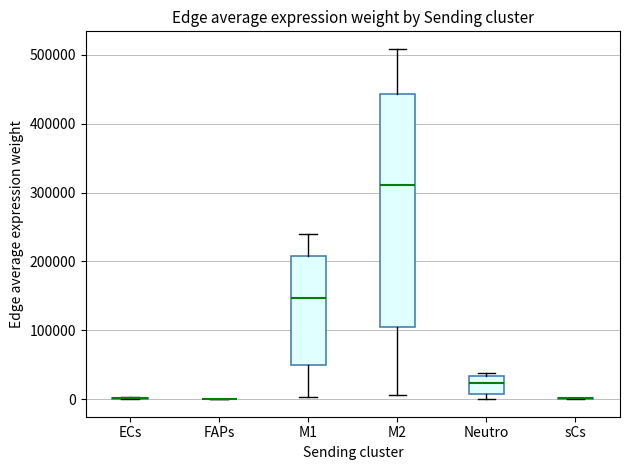

Reading left to right, read every box against the y-axis: the position of its median line, the range the box covers, and the ends of its whiskers. The values are not printed on the chart, so give them approximately, as read against the axis.

ECs: box collapsed to a line at 0, whiskers 0 to 0
FAPs: box collapsed to a line at 0, whiskers 0 to 0
M1: median 150000, box 50000 to 210000, whiskers 0 to 240000
M2: median 310000, box 110000 to 440000, whiskers 10000 to 510000
Neutro: median 20000, box 10000 to 30000, whiskers 0 to 40000
sCs: box collapsed to a line at 0, whiskers 0 to 0